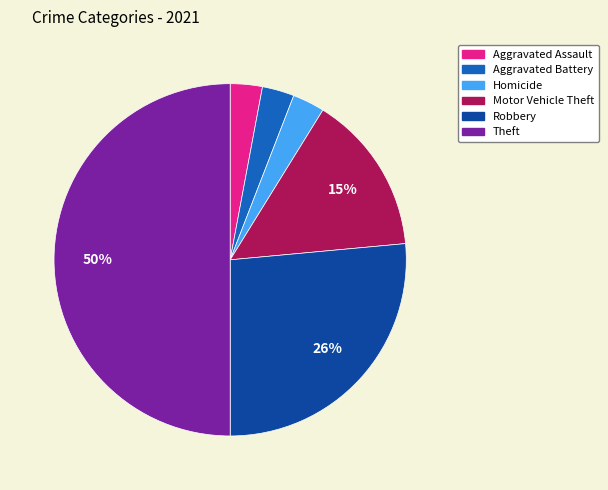

What percentage is the Aggravated Battery slice, to the nearest percent?

3%